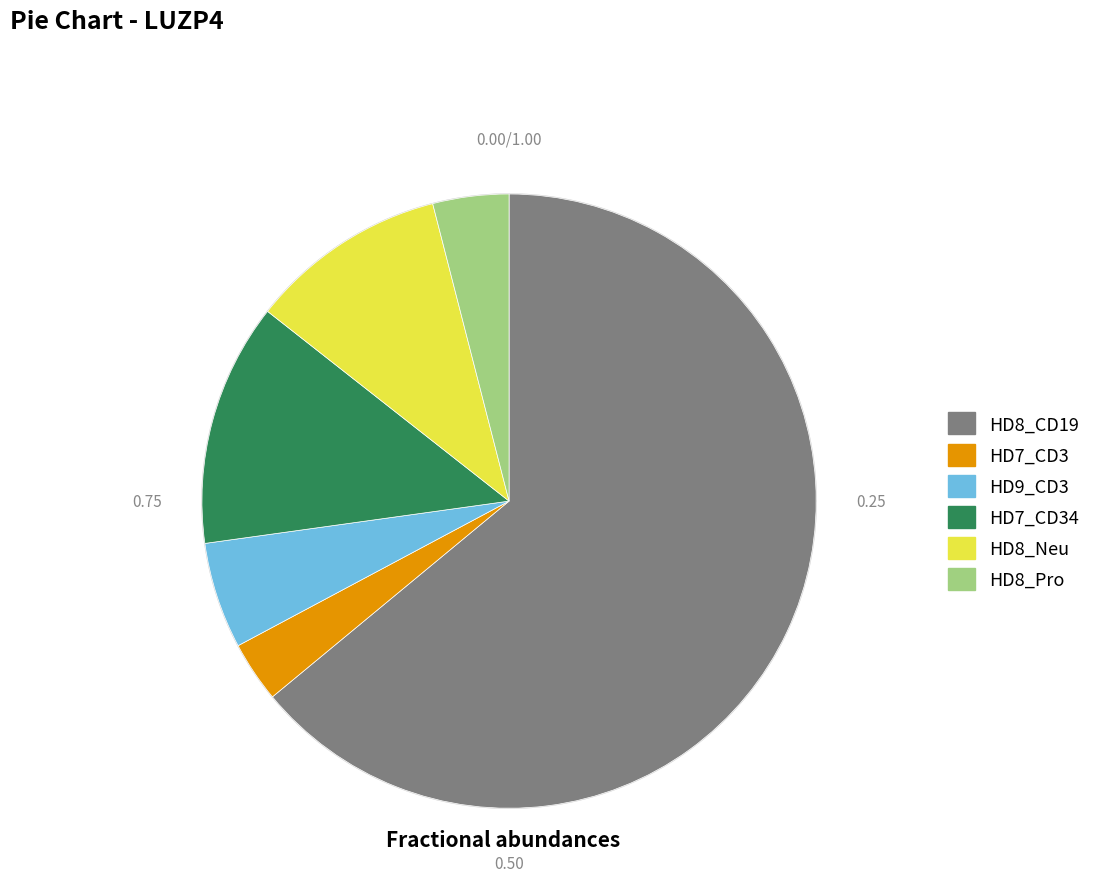

To the nearest percent, what portion does HD9_CD3 represent?

6%